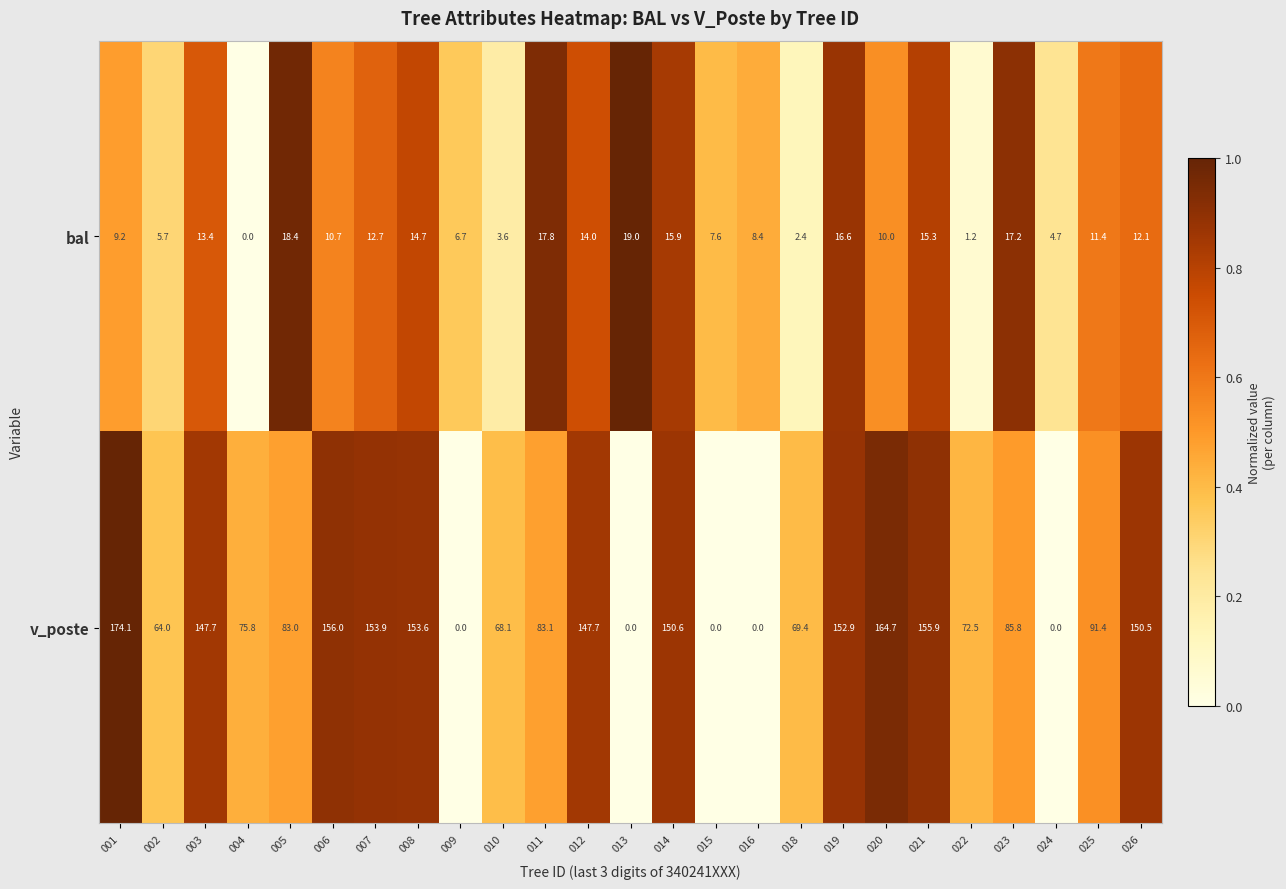

How many distinct data groups are displayed?

2